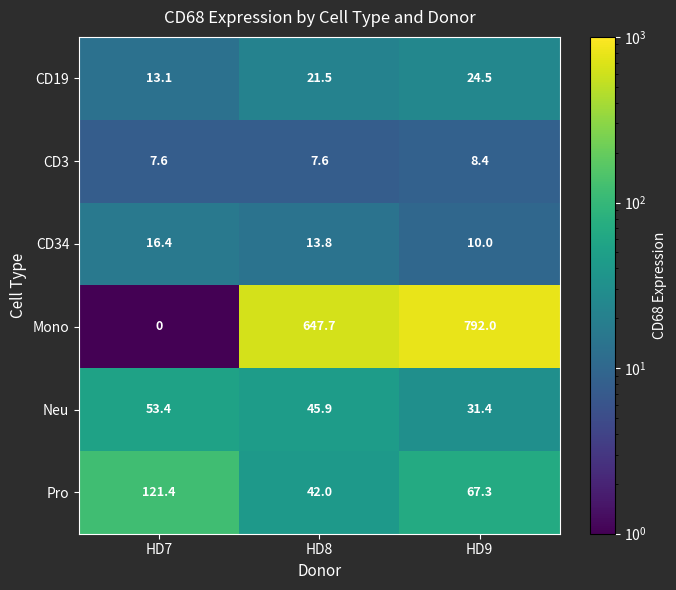

At which category is the sum across all series the highest?

HD9